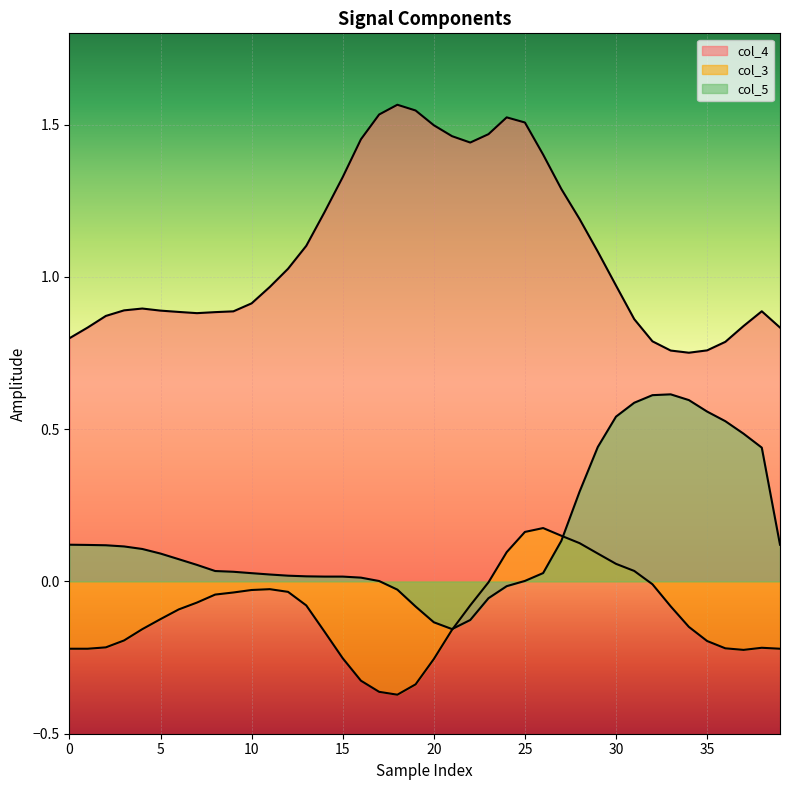

In col_5, how many points are lower than both neighbors (excluding endpoints)?

1